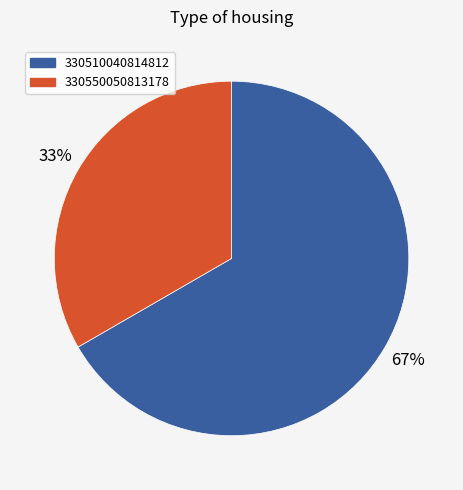

Is it true that 330550050813178 is 46% of the pie?

False